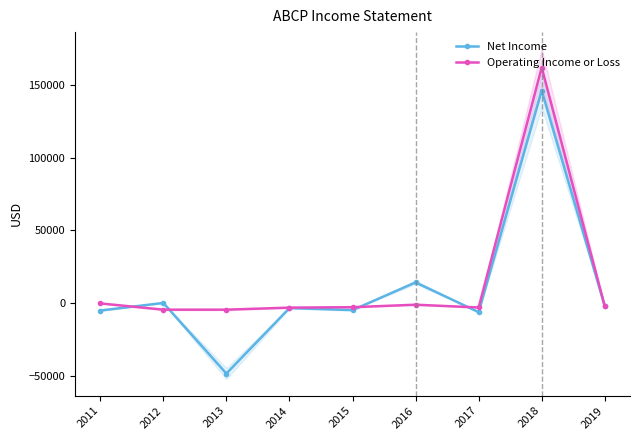

Rank the series by their average value, from highest to lowest.

Operating Income or Loss, Net Income